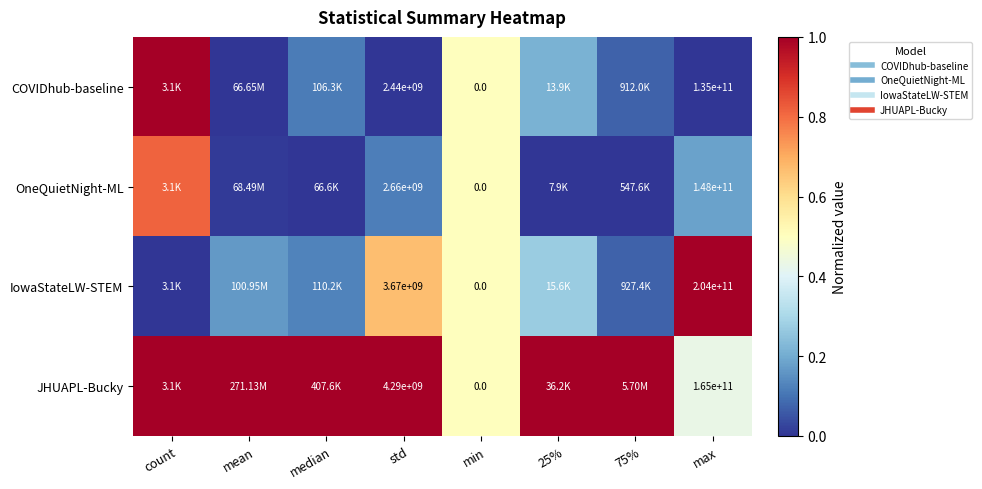

List the labels in order of IowaStateLW-STEM value, largest first.

max, std, min, 25%, mean, median, 75%, count